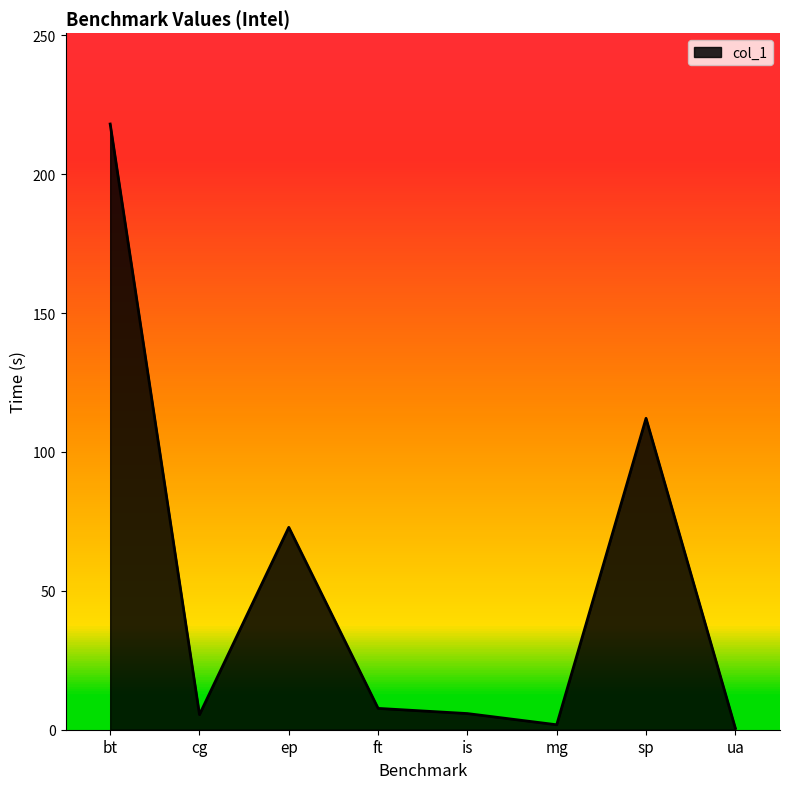

What is the maximum value shown in the chart?

218.0